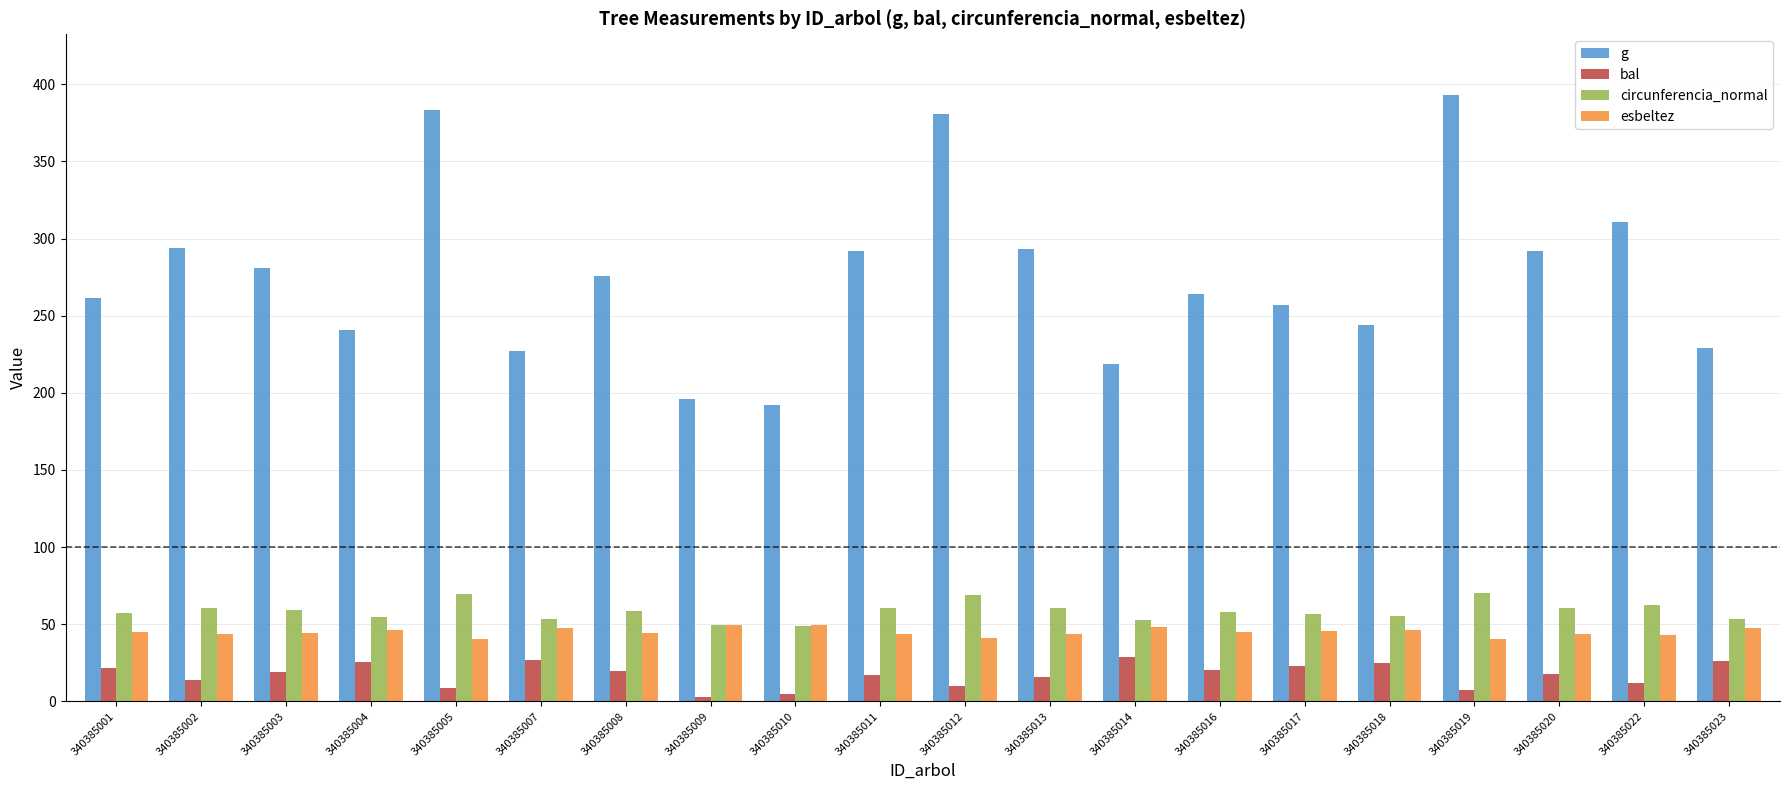

Between 340385004 and 340385012, which series saw the biggest shift?

g